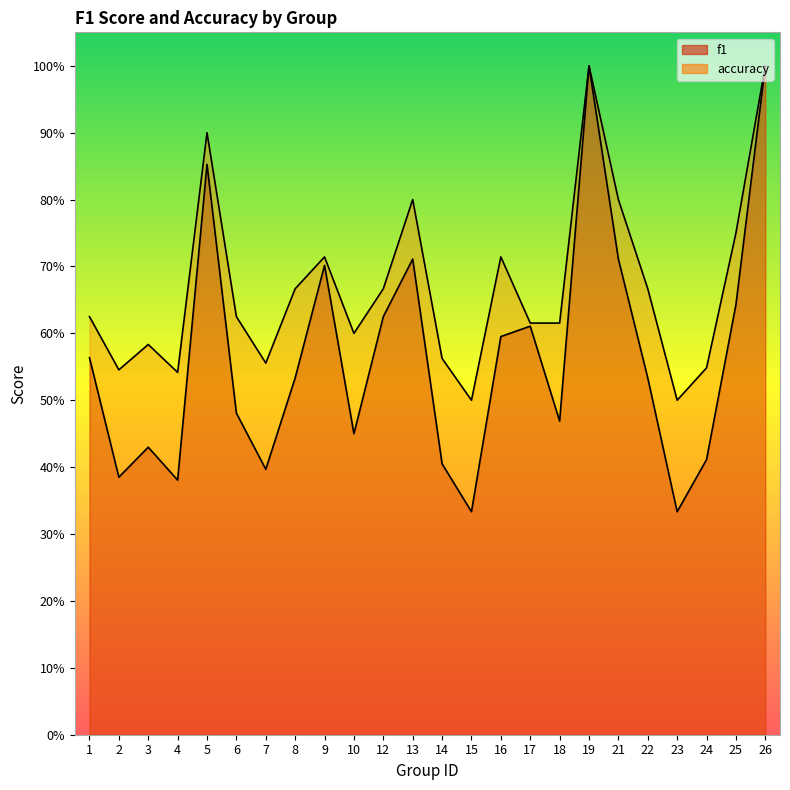

What is the total value across all series at 8?

1.2